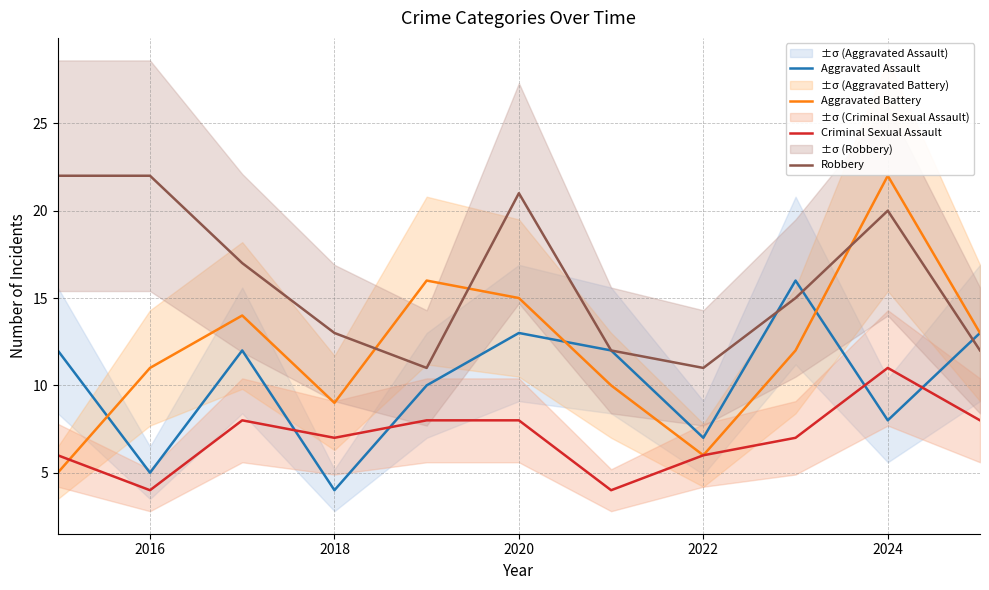

Rank the series by their maximum value, from highest to lowest.

Aggravated Battery, Robbery, Aggravated Assault, Criminal Sexual Assault